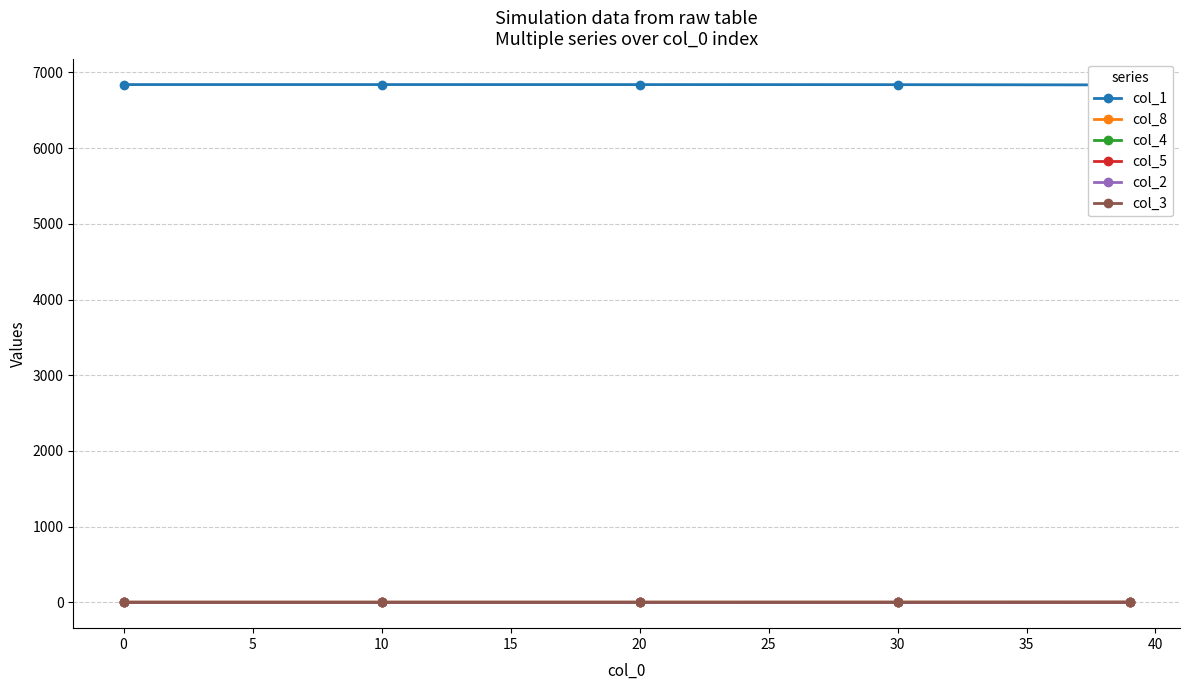

True or false: col_3 and col_4 cross at least once.

False